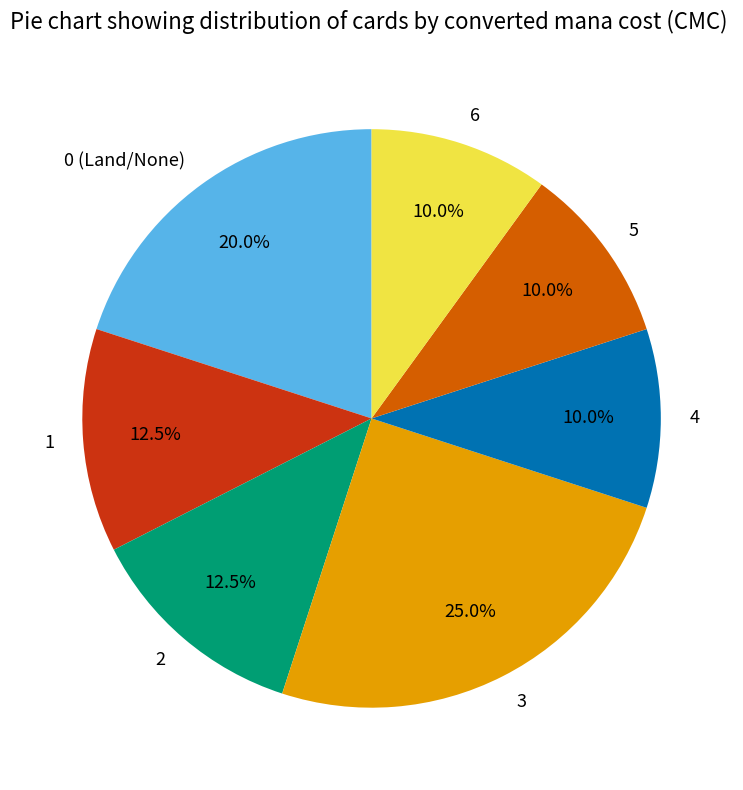

To the nearest percent, what portion does 5 represent?

10%